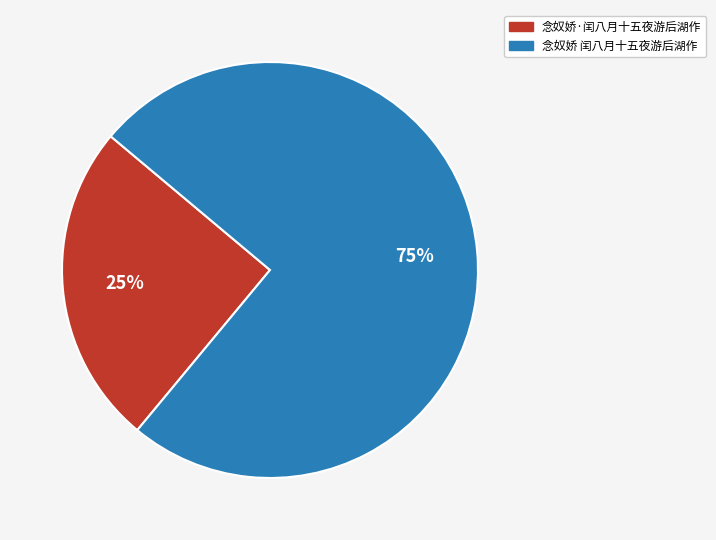

True or false: 念奴娇·闰八月十五夜游后湖作 accounts for 25% of the total.

True